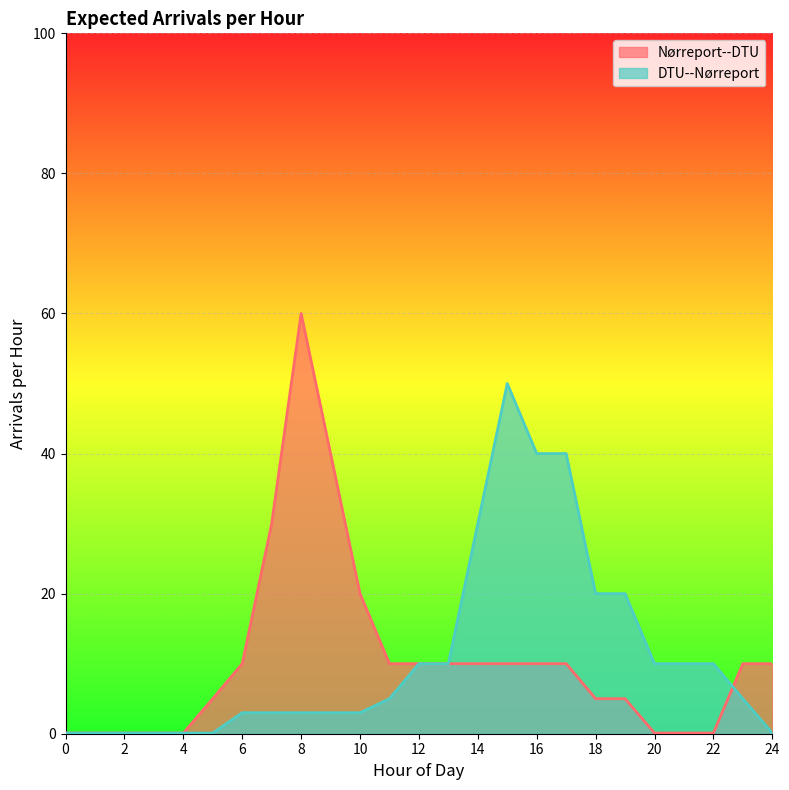

Rank the series by their maximum value, from lowest to highest.

DTU--Nørreport, Nørreport--DTU